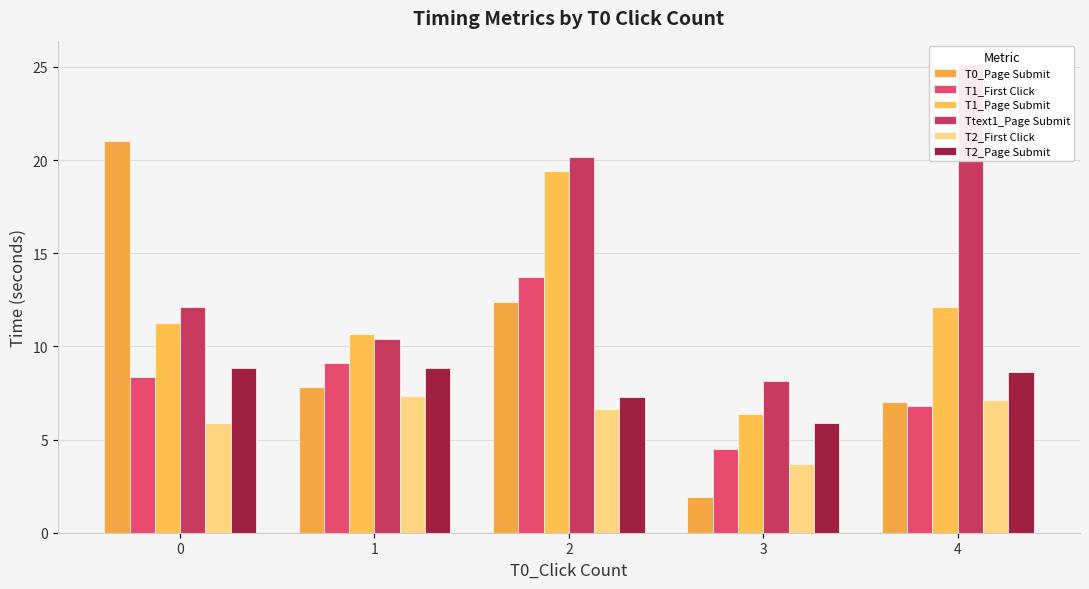

Which series has the largest total across all categories?

Ttext1_Page Submit